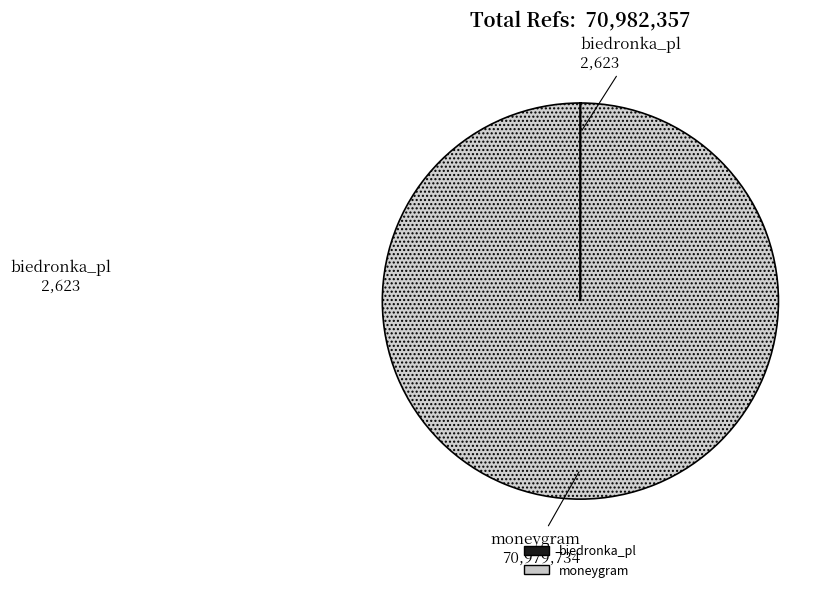

Does any single category account for the majority?

Yes